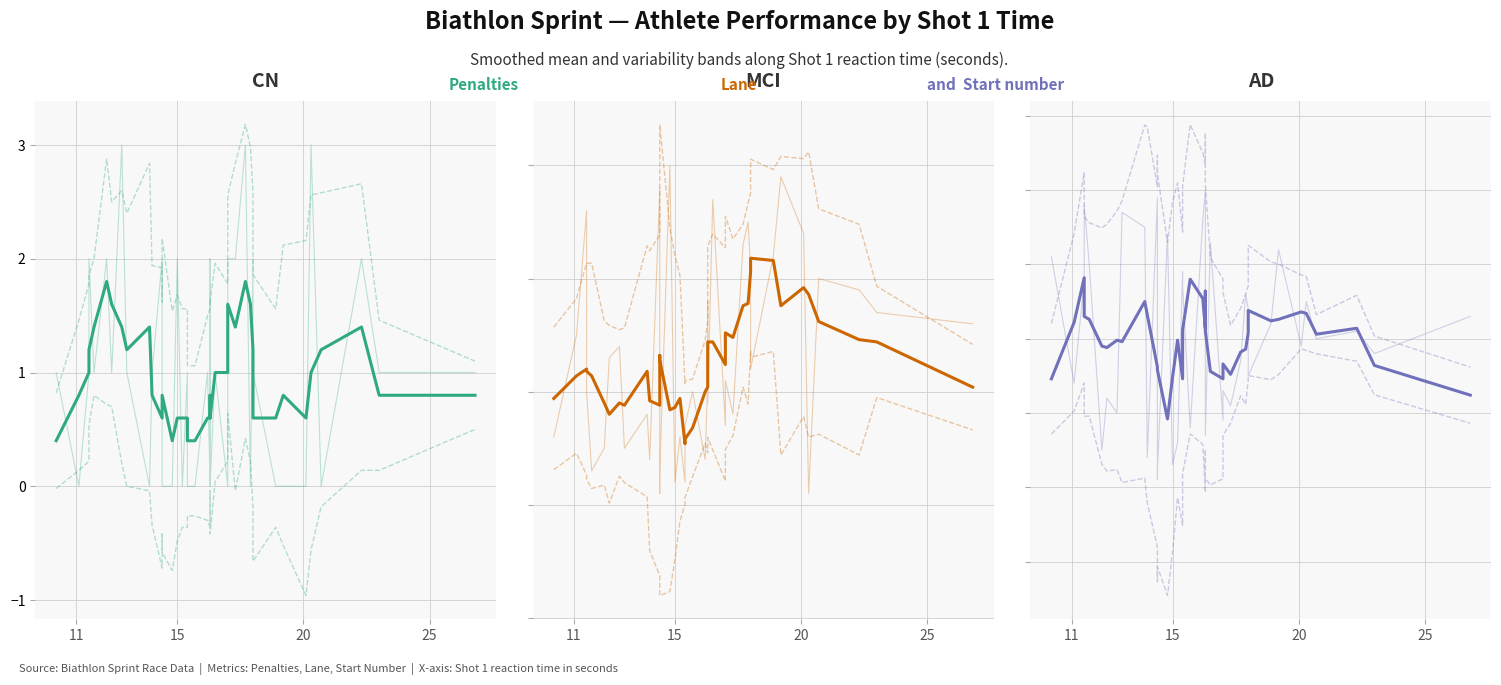

Is the value of Penalties at 39 greater than the value of Start number at 12?

No